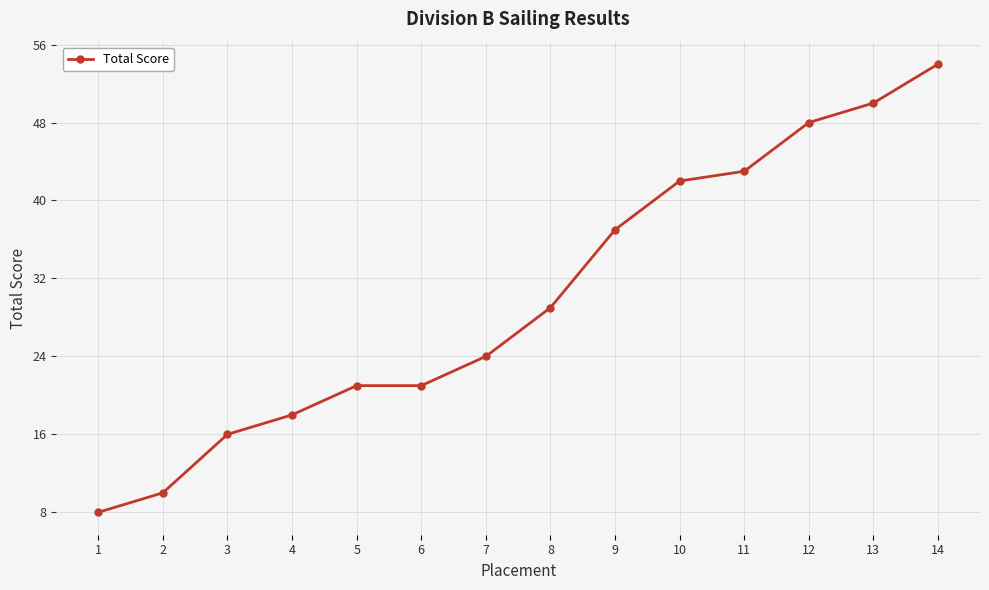

What is the greatest value displayed?

54